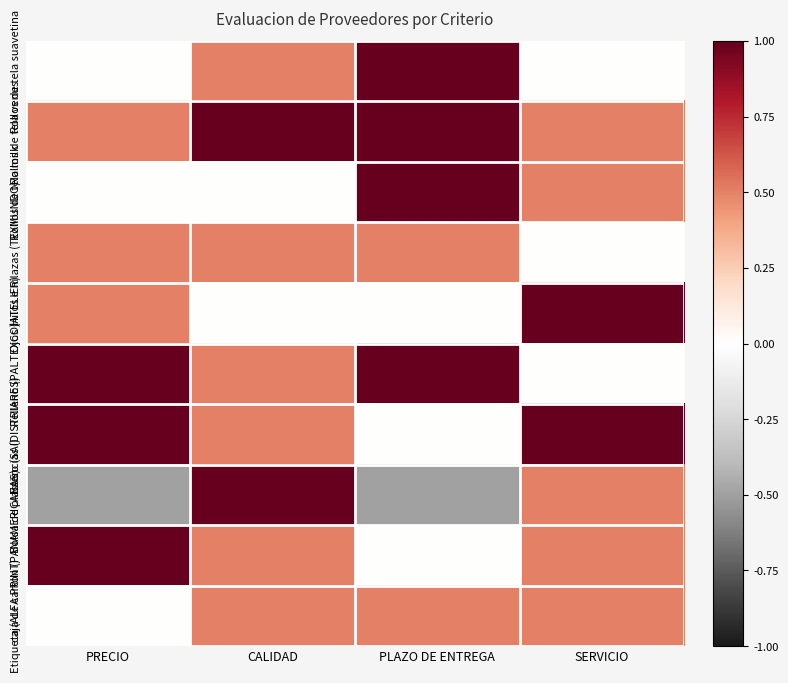

Count the number of data series in this chart.

10